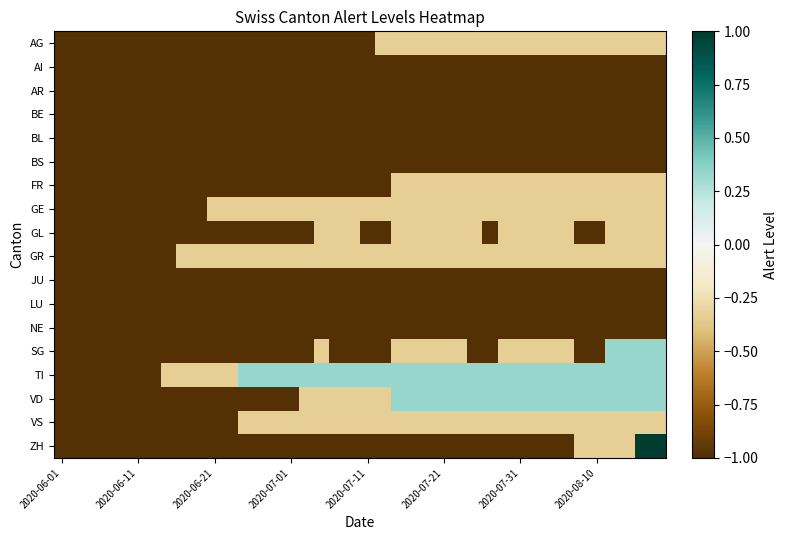

List the series in order of their peak value, lowest first.

AI, AR, BE, BL, BS, JU, LU, NE, AG, FR, GE, GL, GR, VS, SG, TI, VD, ZH